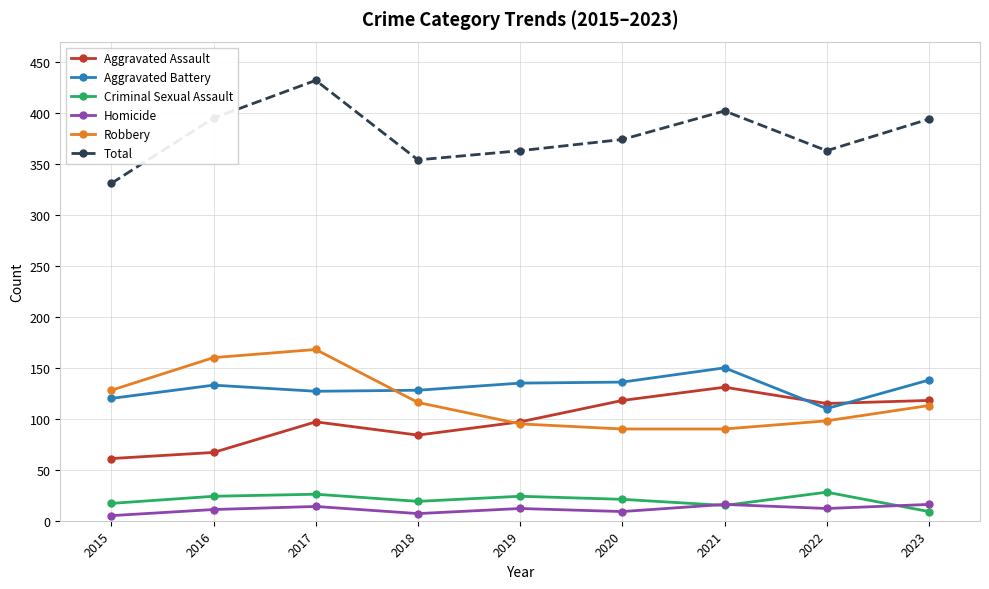

What is the total value across all series at 2018?

708